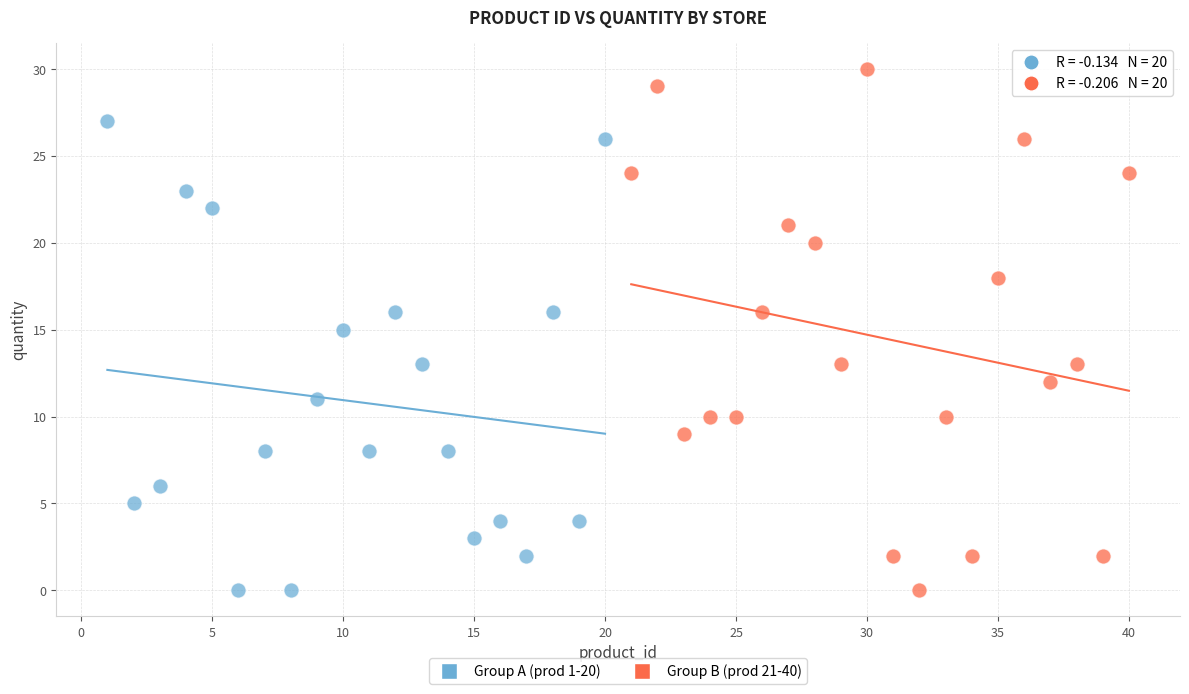

What are all the series names shown in the legend?

Group A (prod 1-20), Group B (prod 21-40)